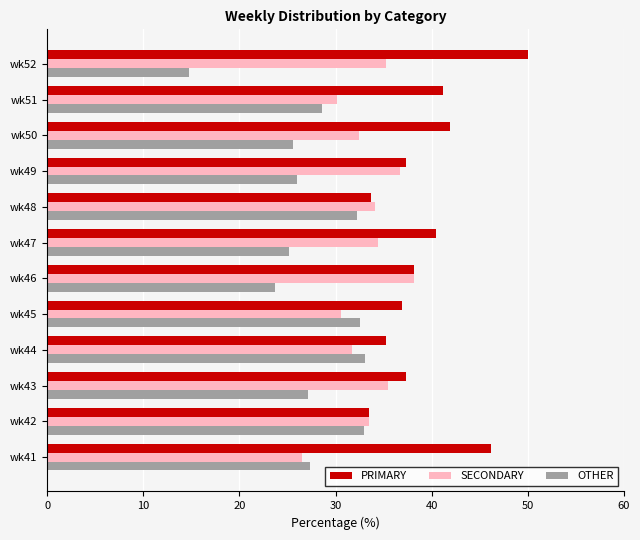

What is the total value across all series at wk50?

100.0